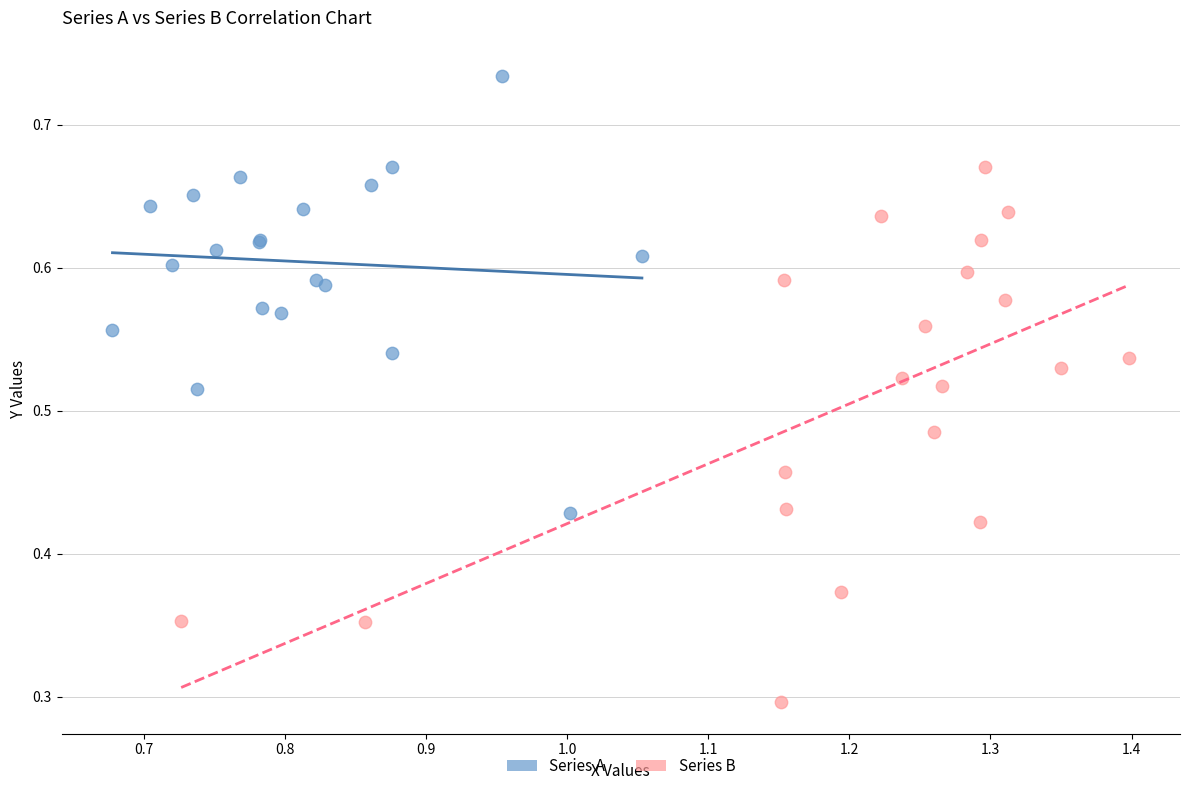

Which series reaches the maximum Y coordinate?

Series A